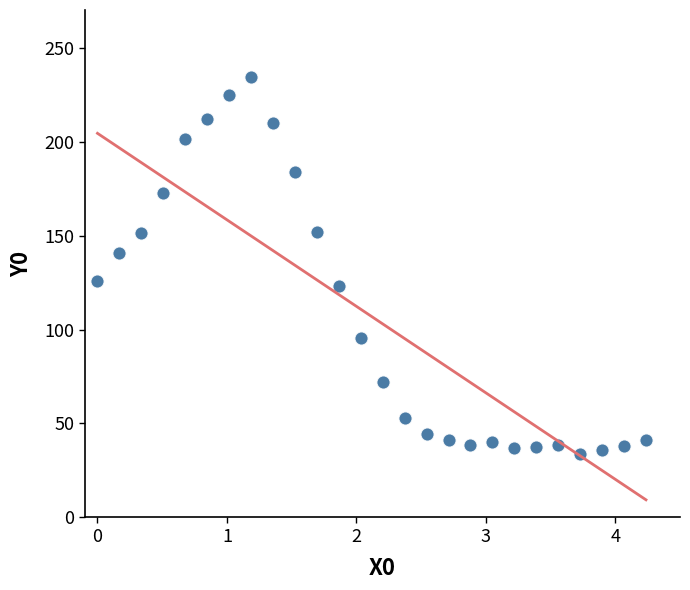

What is the range of X values (max minus min)?

4.2